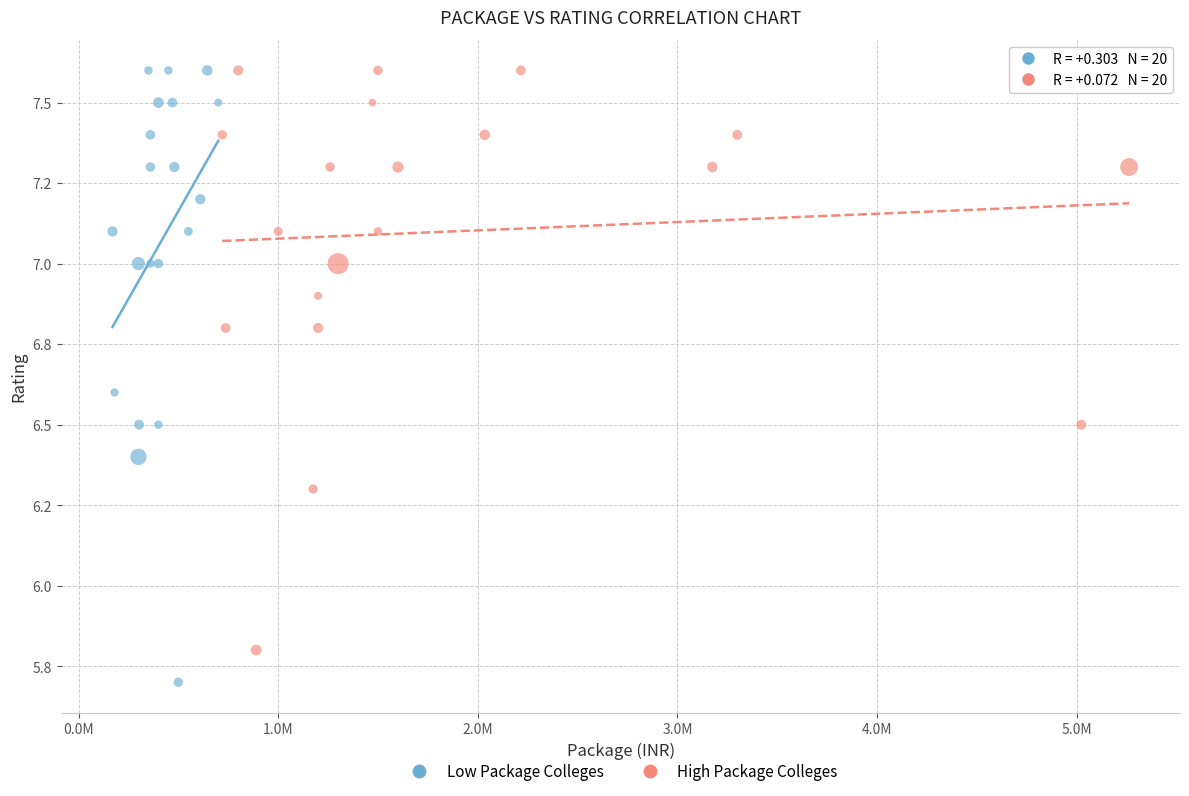

Which series contains the lowest Y value?

Low Package Colleges